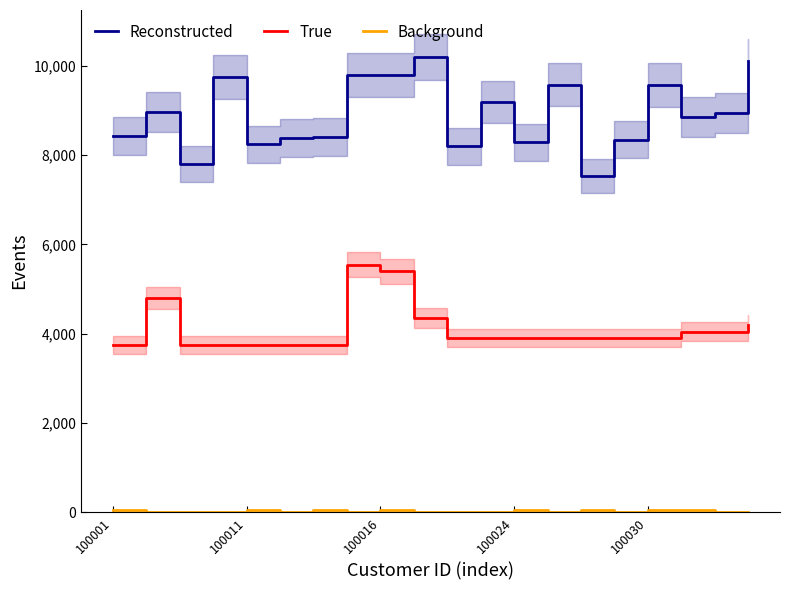

Which series changed the most between 14 and 15?

Reconstructed